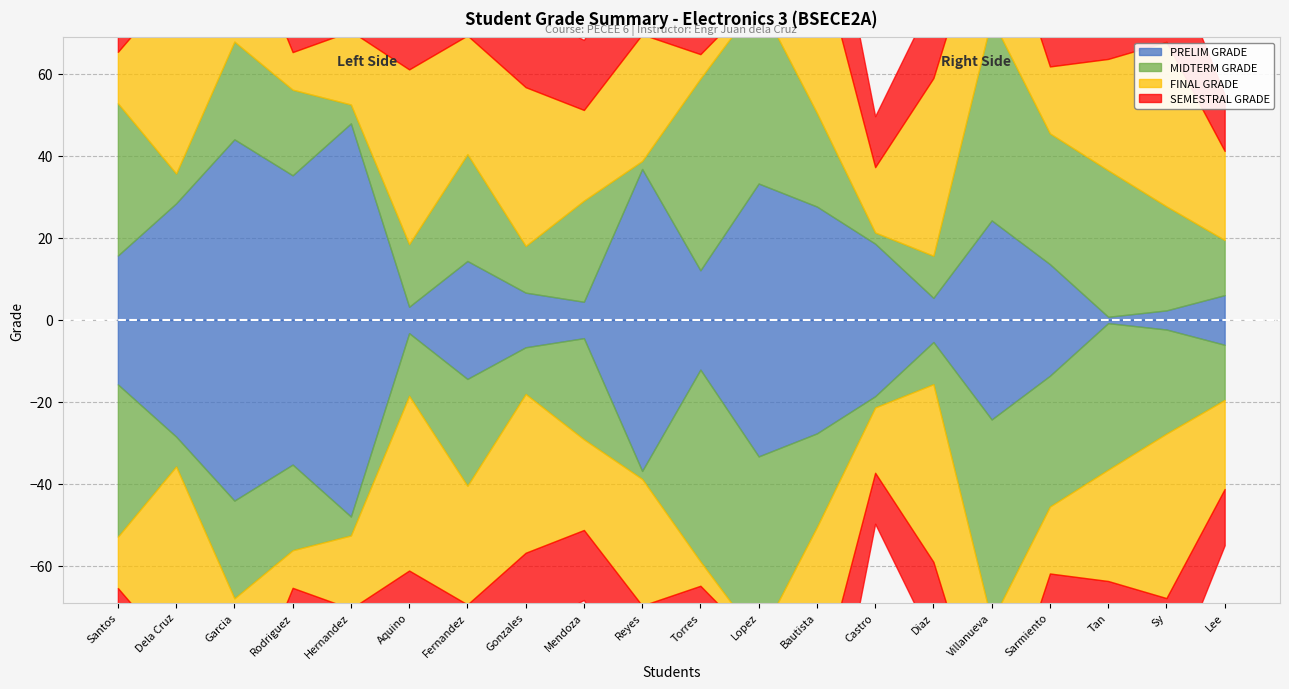

How many intersections are there between SEMESTRAL GRADE and MIDTERM GRADE?

9